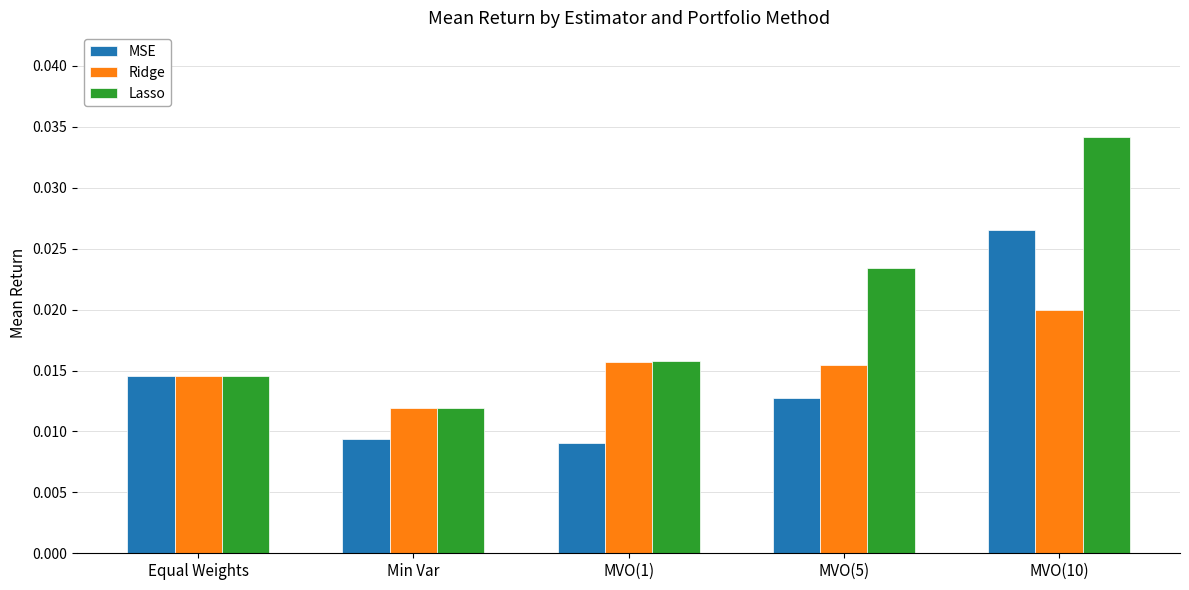

List the series in order of their peak value, highest first.

Lasso, MSE, Ridge